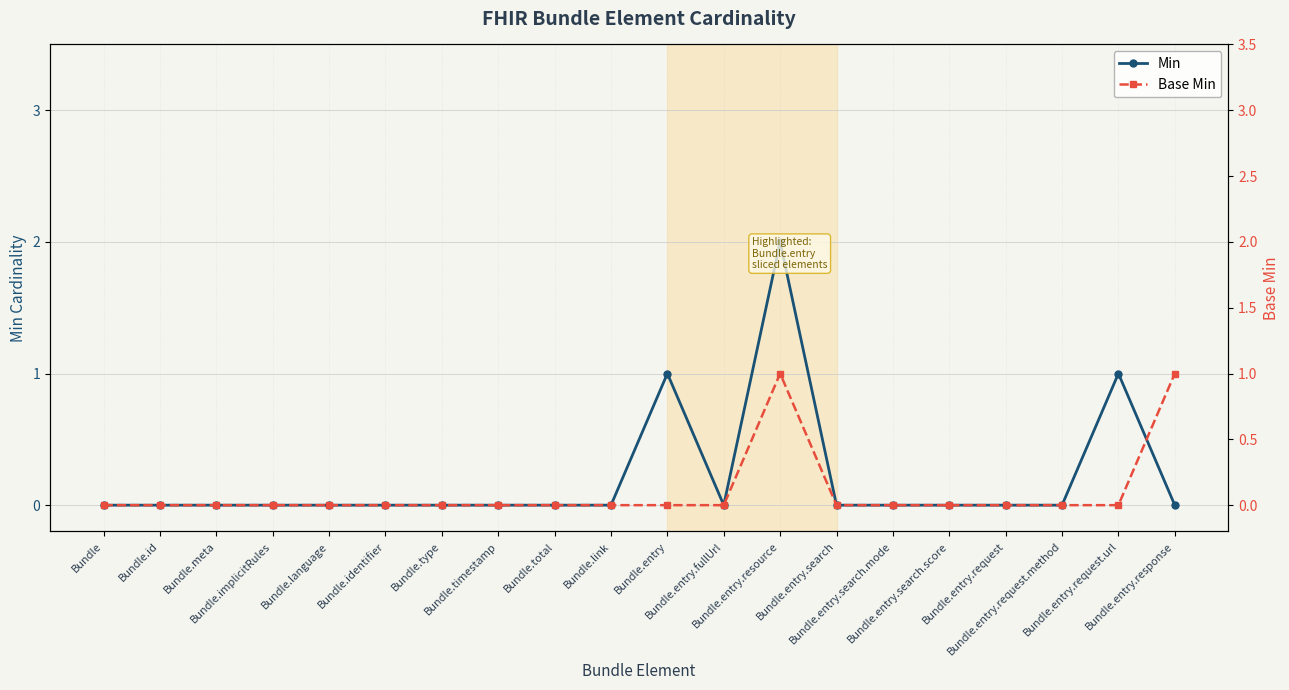

The Base Min series shows 0 at Bundle.entry.request.method. True or false?

True